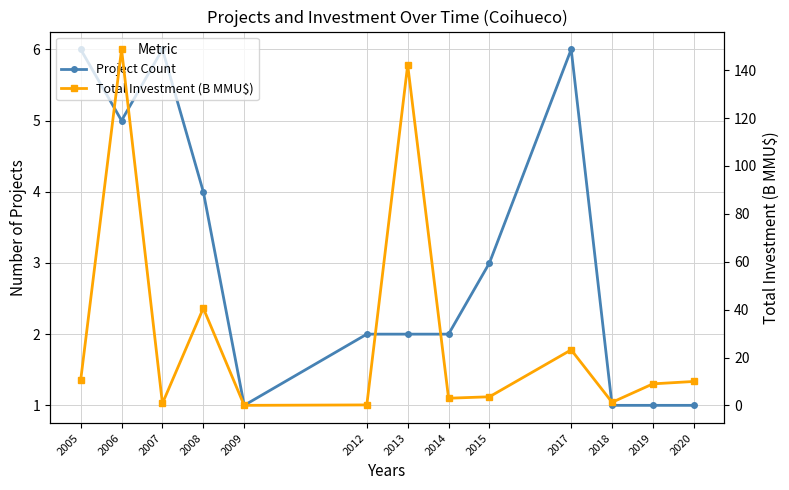

Where is the first local minimum for Project Count?

2006